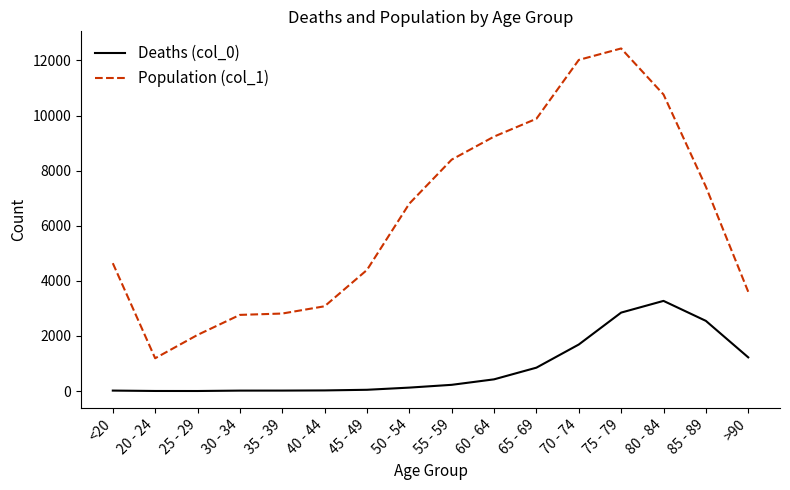

Which series has the widest spread of values?

Population (col_1)